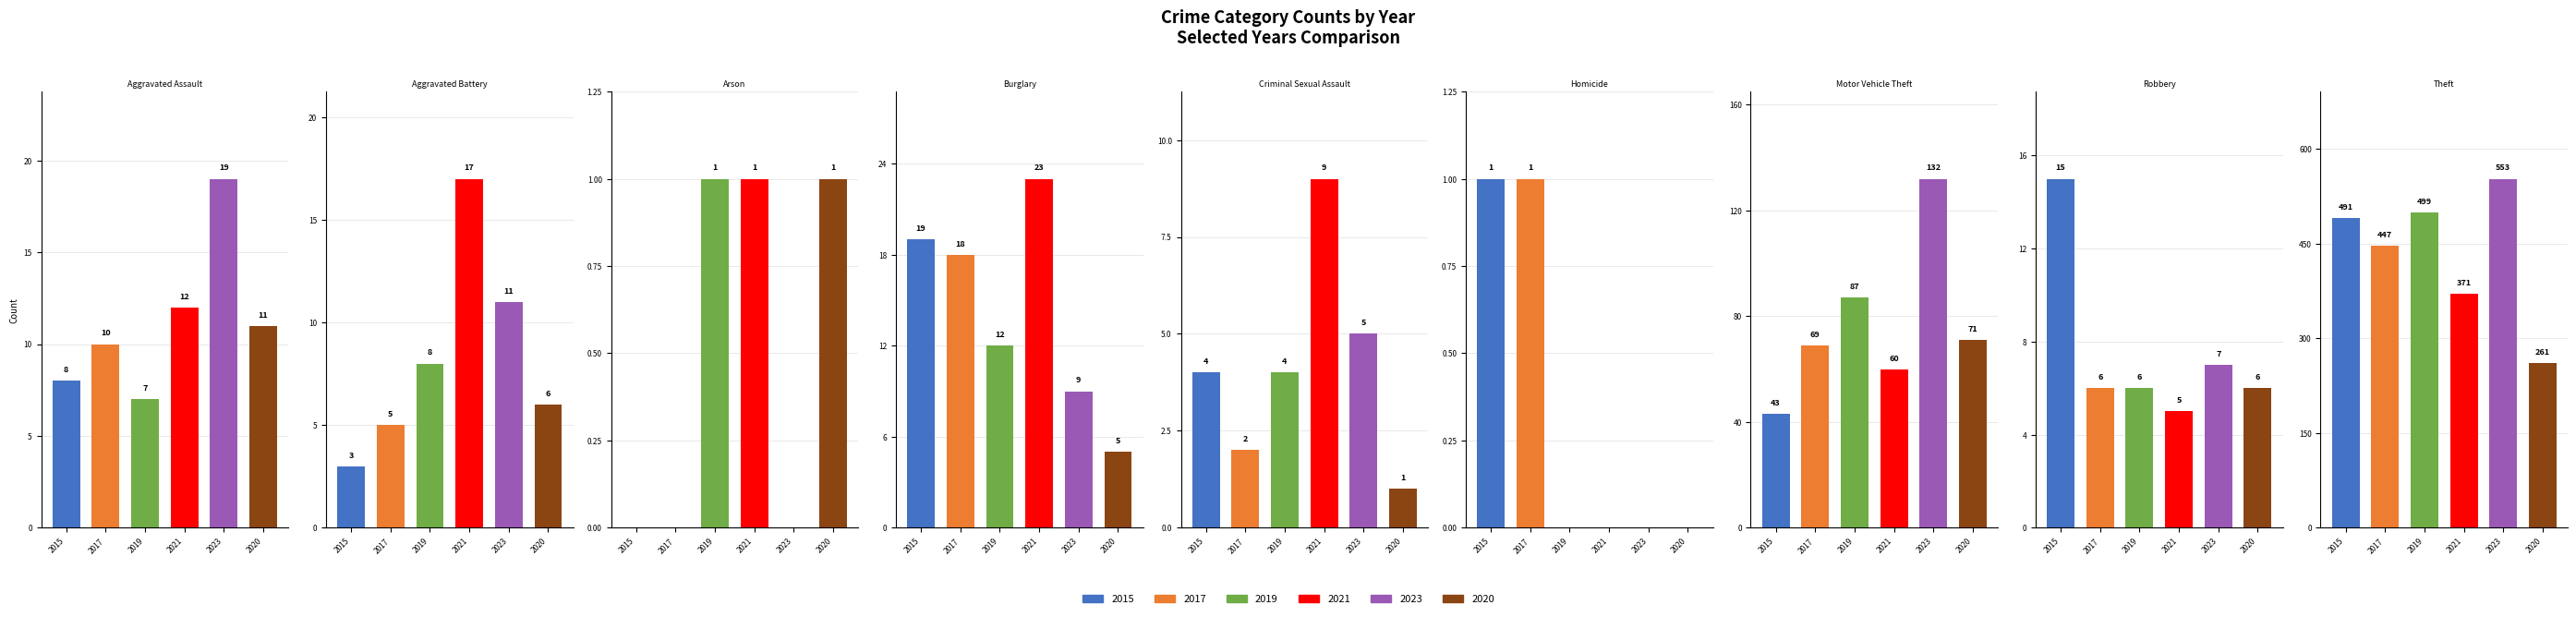

Does the chart contain stacked bars?

No